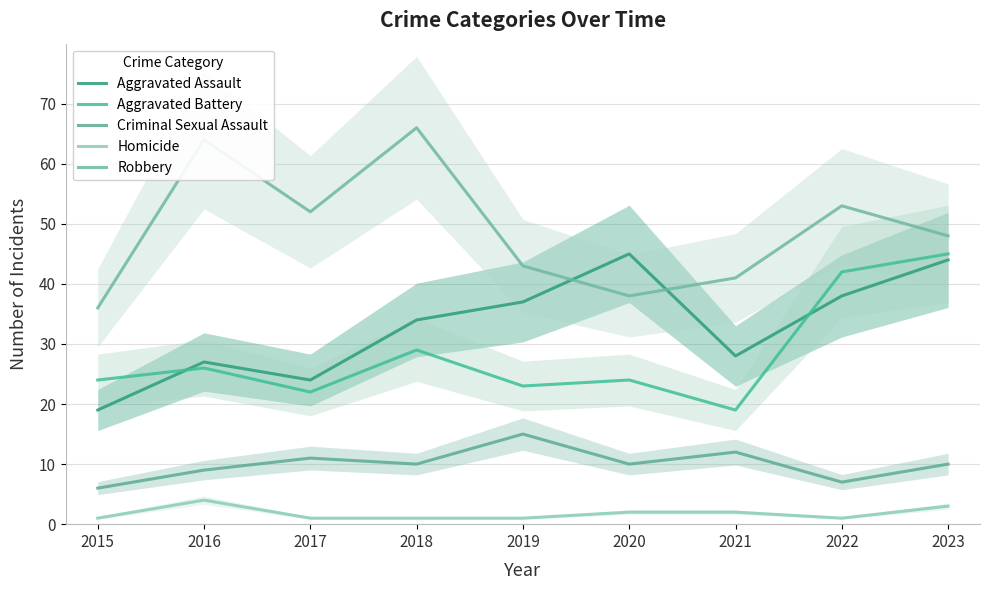

At which label does Criminal Sexual Assault reach its minimum?

2015